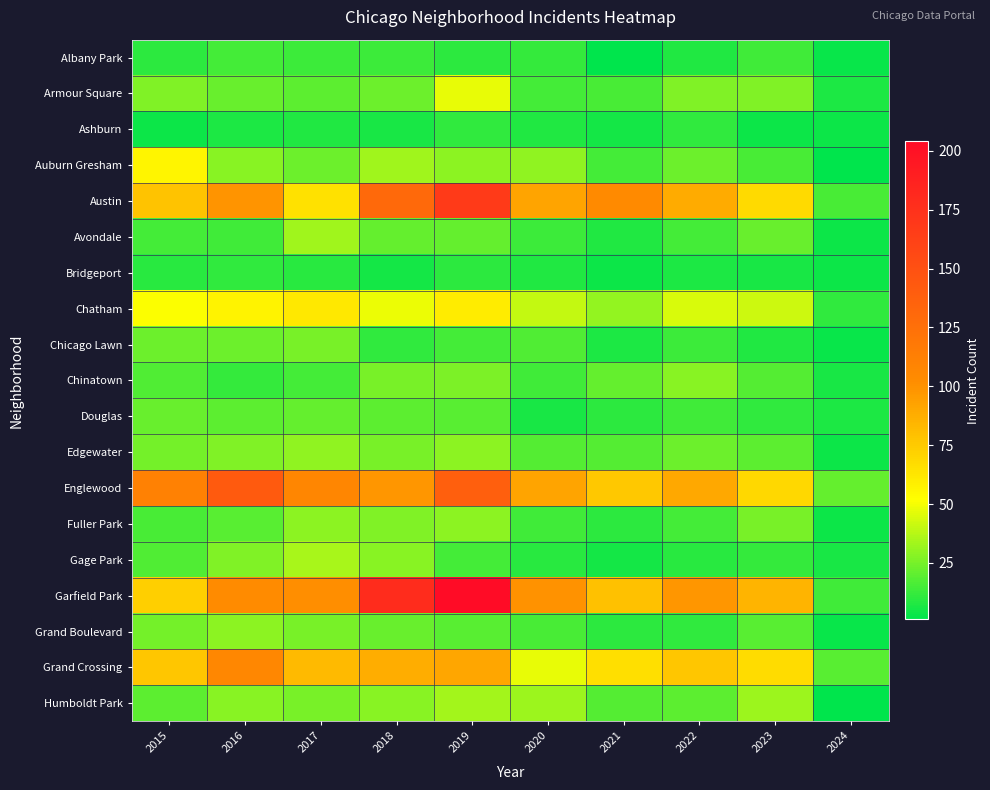

At how many categories does at least one series exceed 32?

9